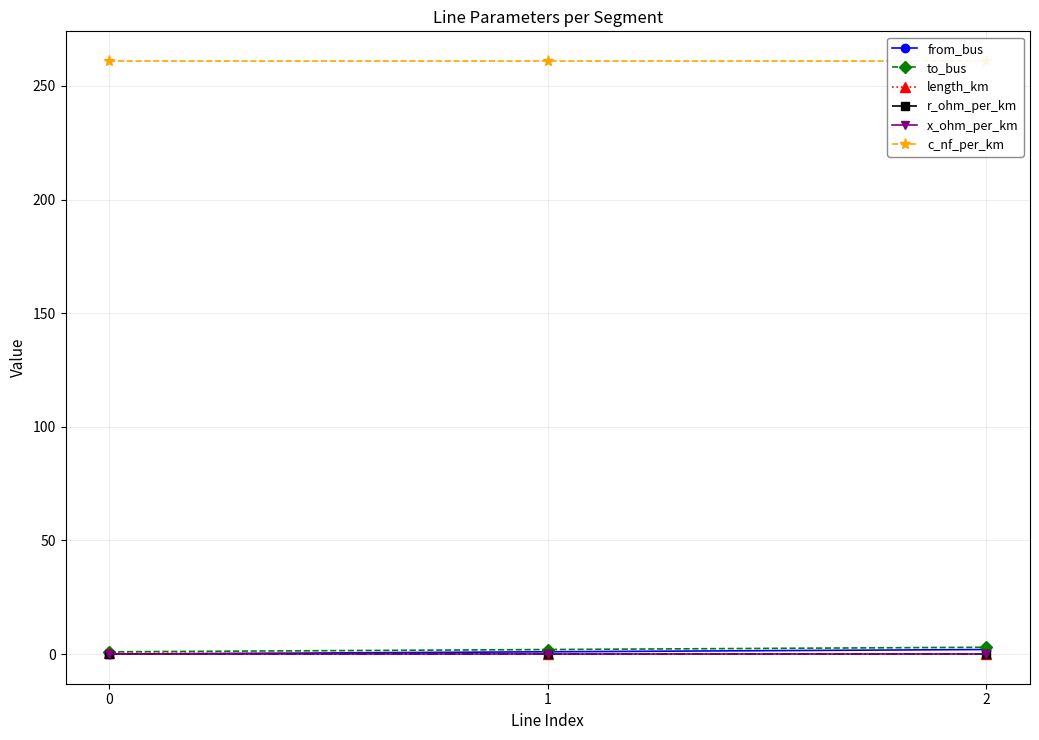

Is it true that from_bus equals 0.7 at 0?

False